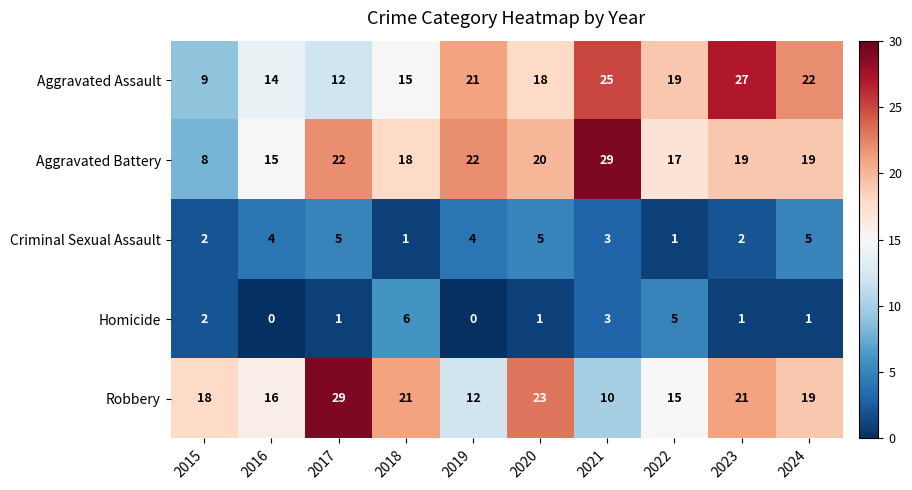

Rank the series at 2023 from lowest to highest value.

Homicide, Criminal Sexual Assault, Aggravated Battery, Robbery, Aggravated Assault